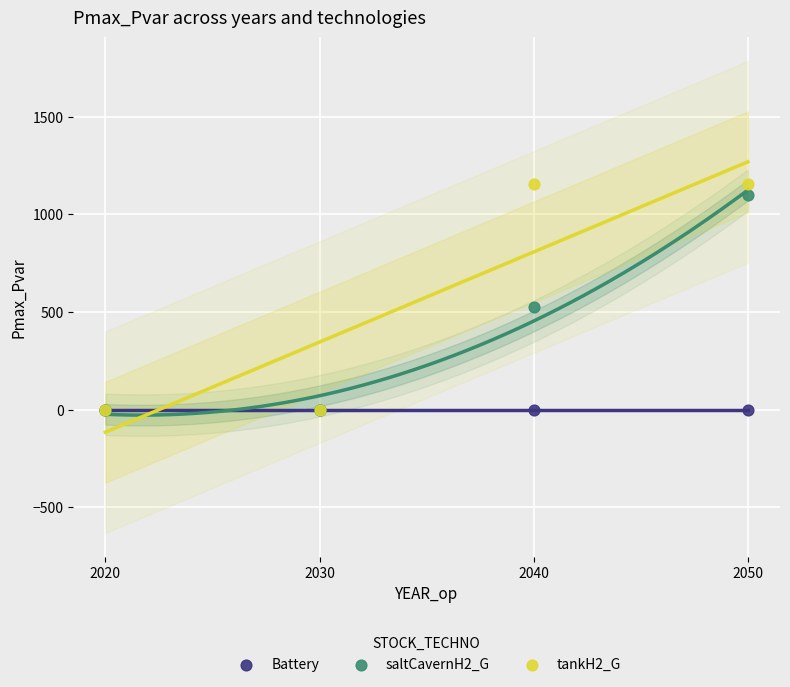

Across all series, what Y value is closest to 576?

524.9